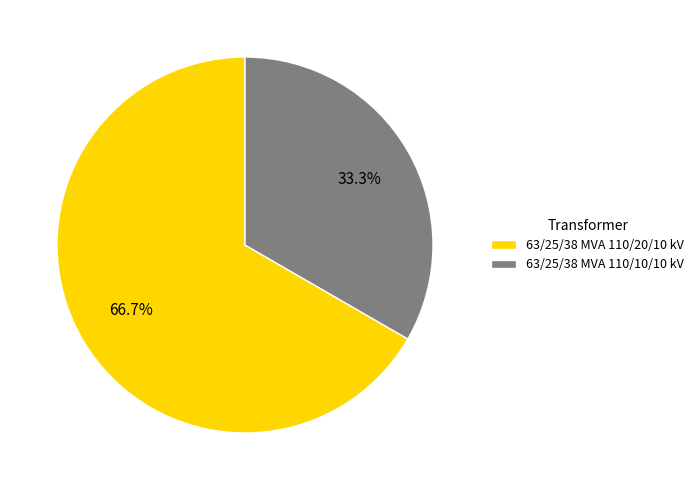

How many segments does this pie chart have?

2